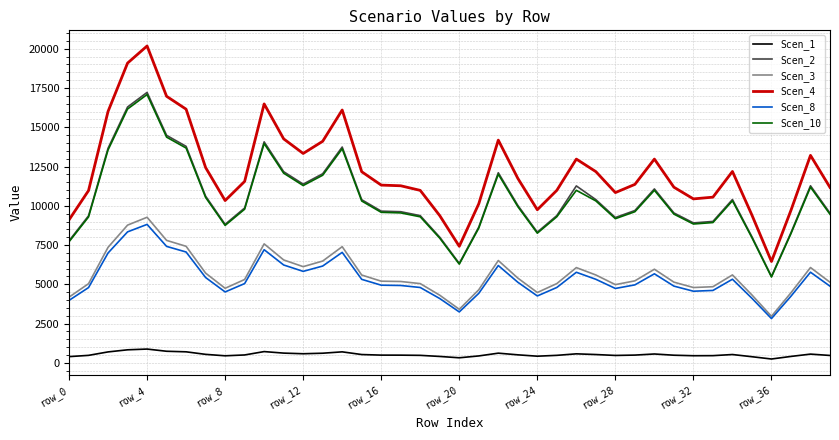

What is the maximum value shown in the chart?

20175.3